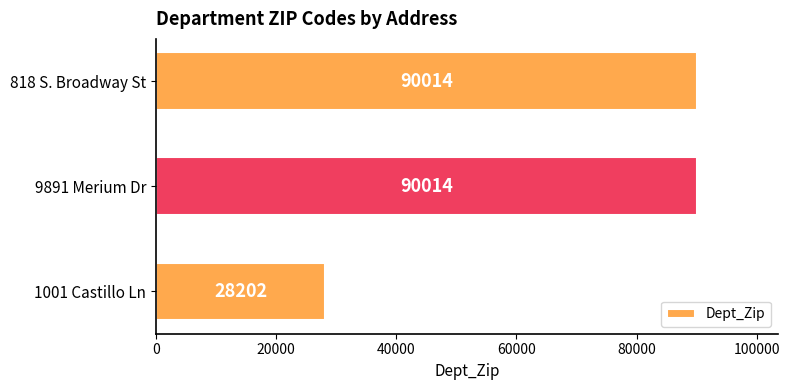

Does the chart contain any negative values?

No